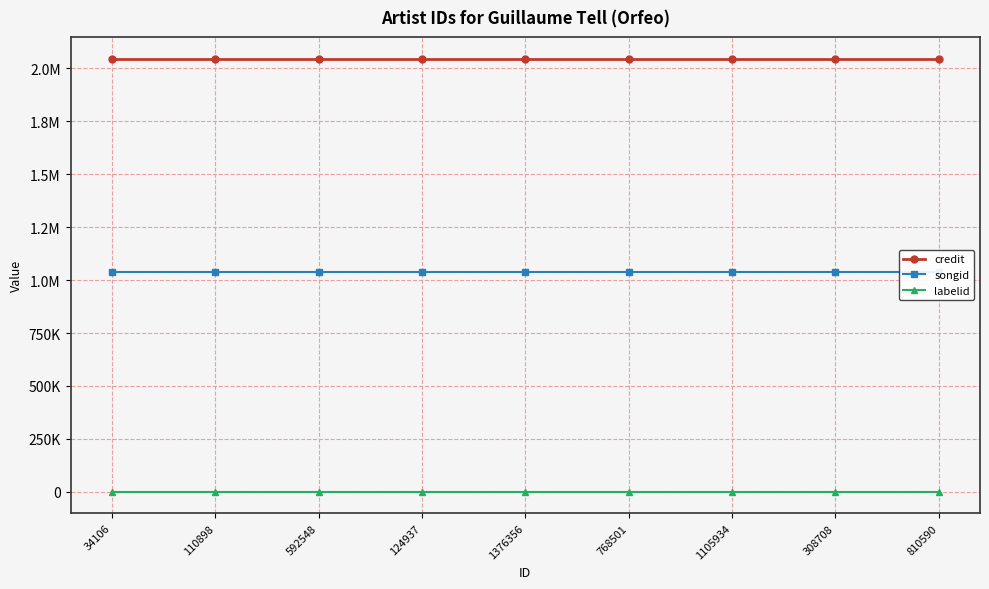

What is the label of the 6th point from the right?

124937